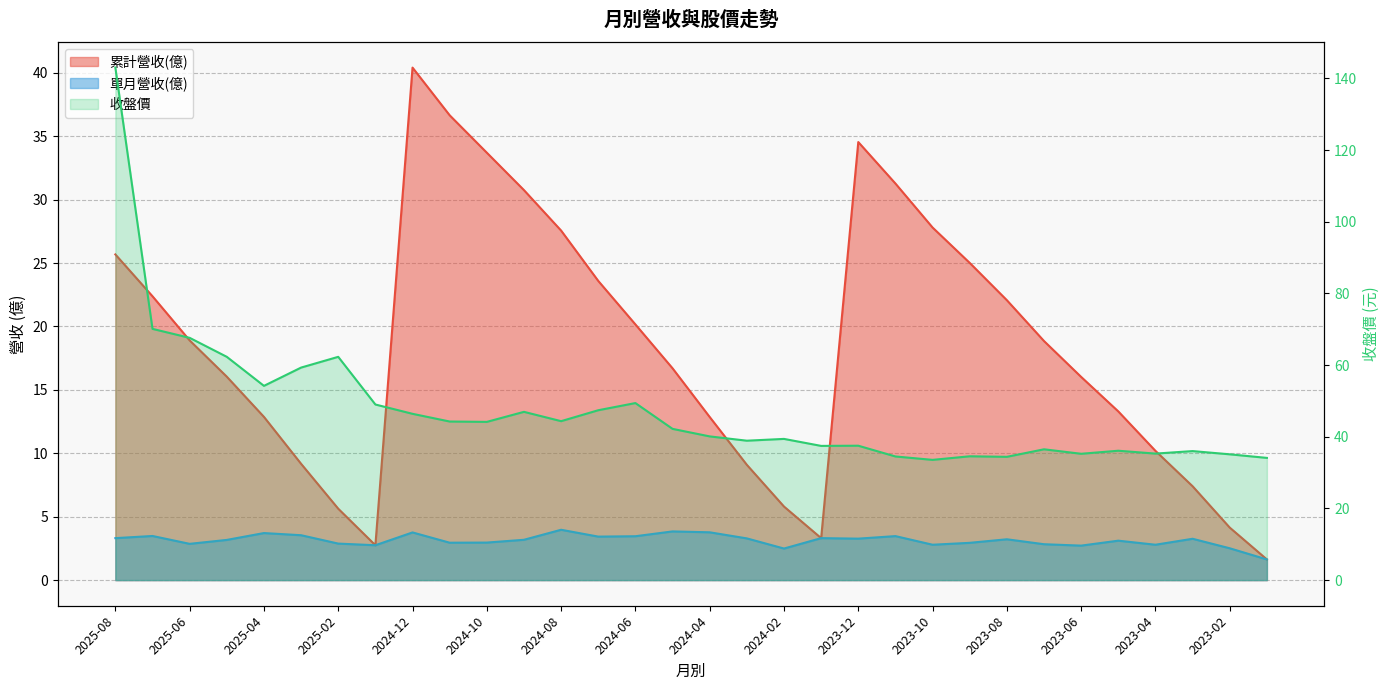

True or false: 單月營收(億) and 收盤價 cross at least once.

False